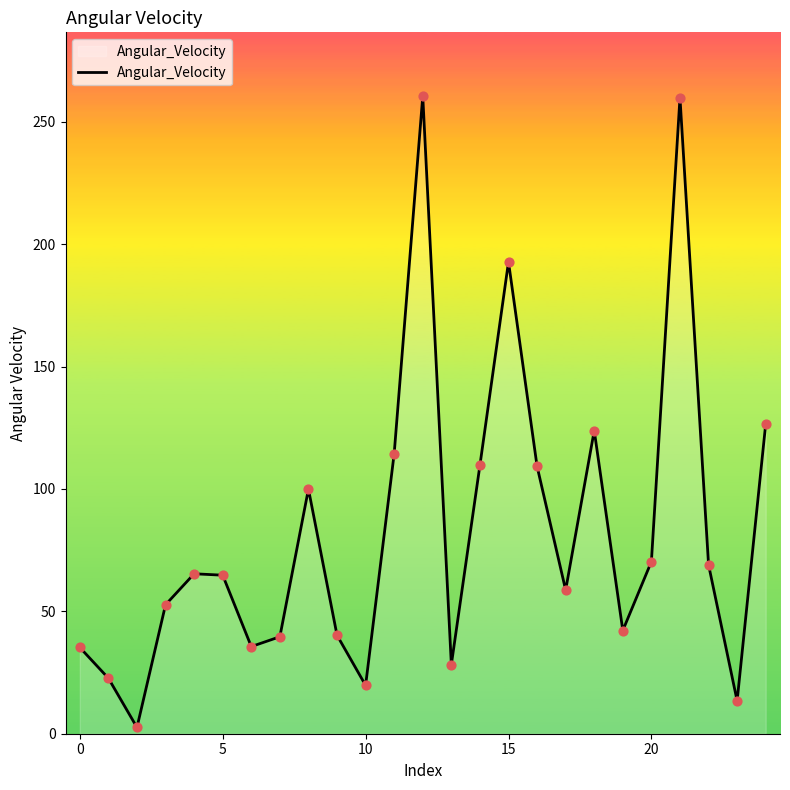

What is the greatest value displayed?

260.5